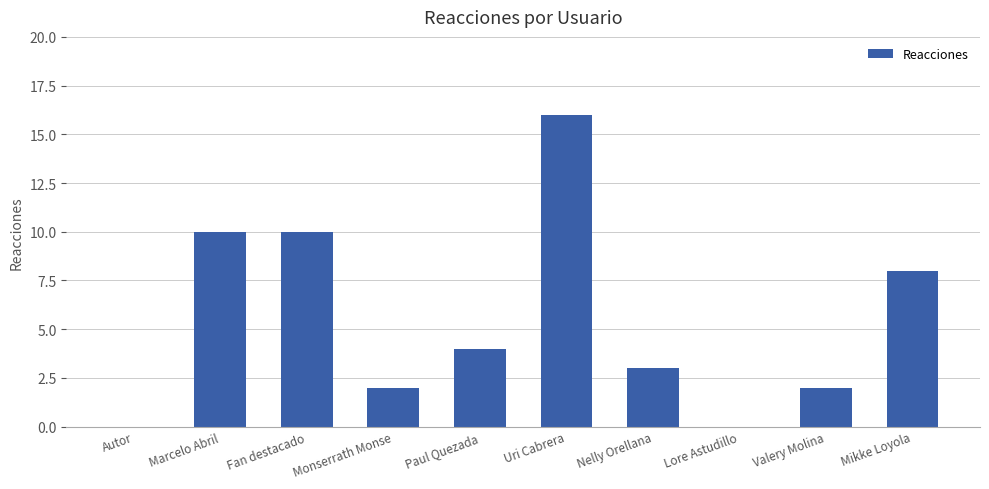

What is the sum of the values at Fan destacado and Paul Quezada?

14